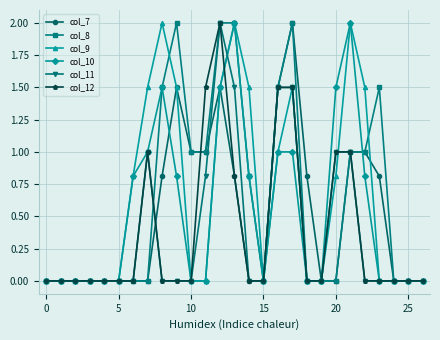

What is the greatest value displayed?

2.0